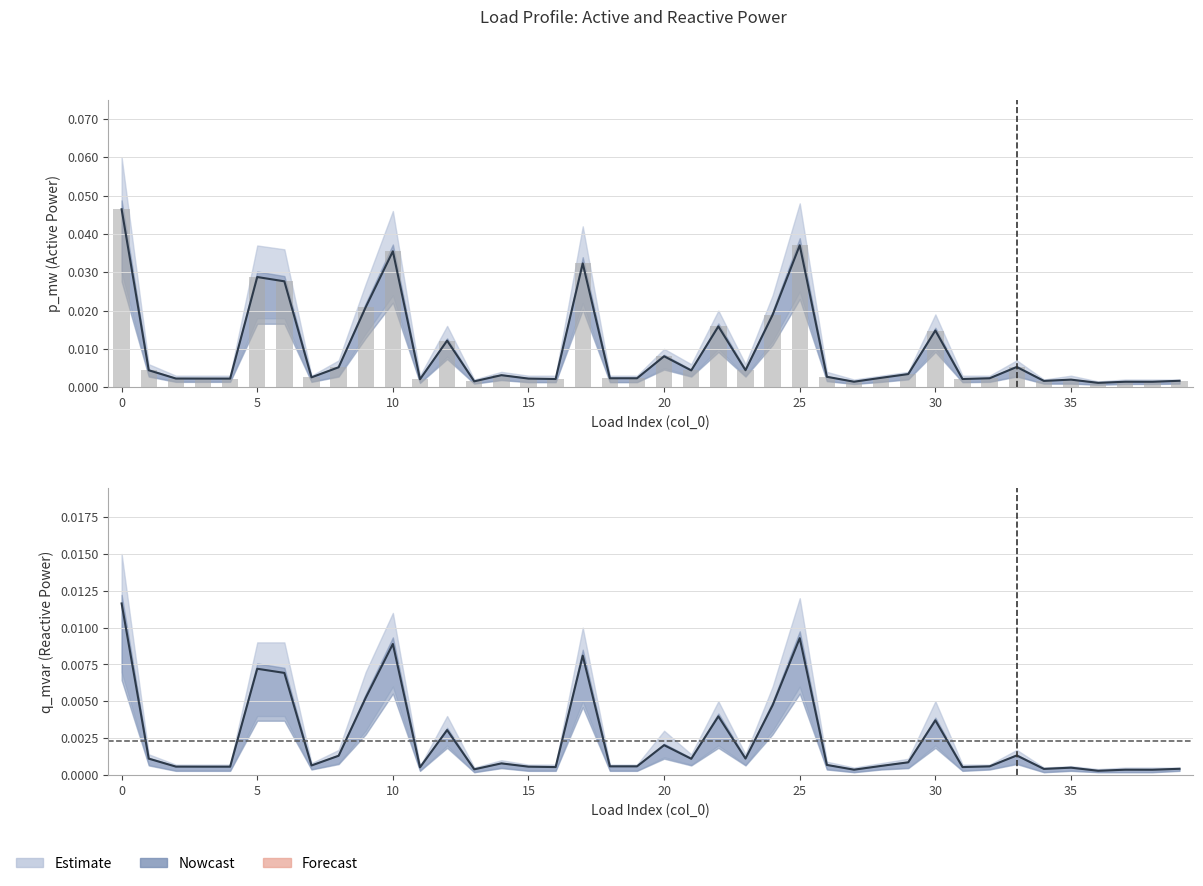

Rank the series at 38 from lowest to highest value.

q_mvar, p_mw